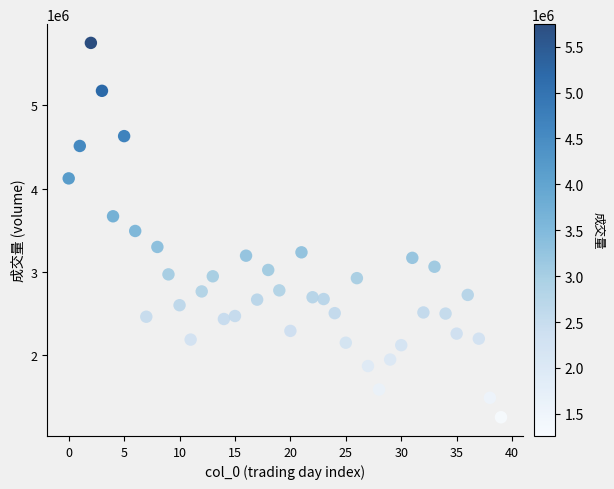

How many points are shown in the scatter plot?

40